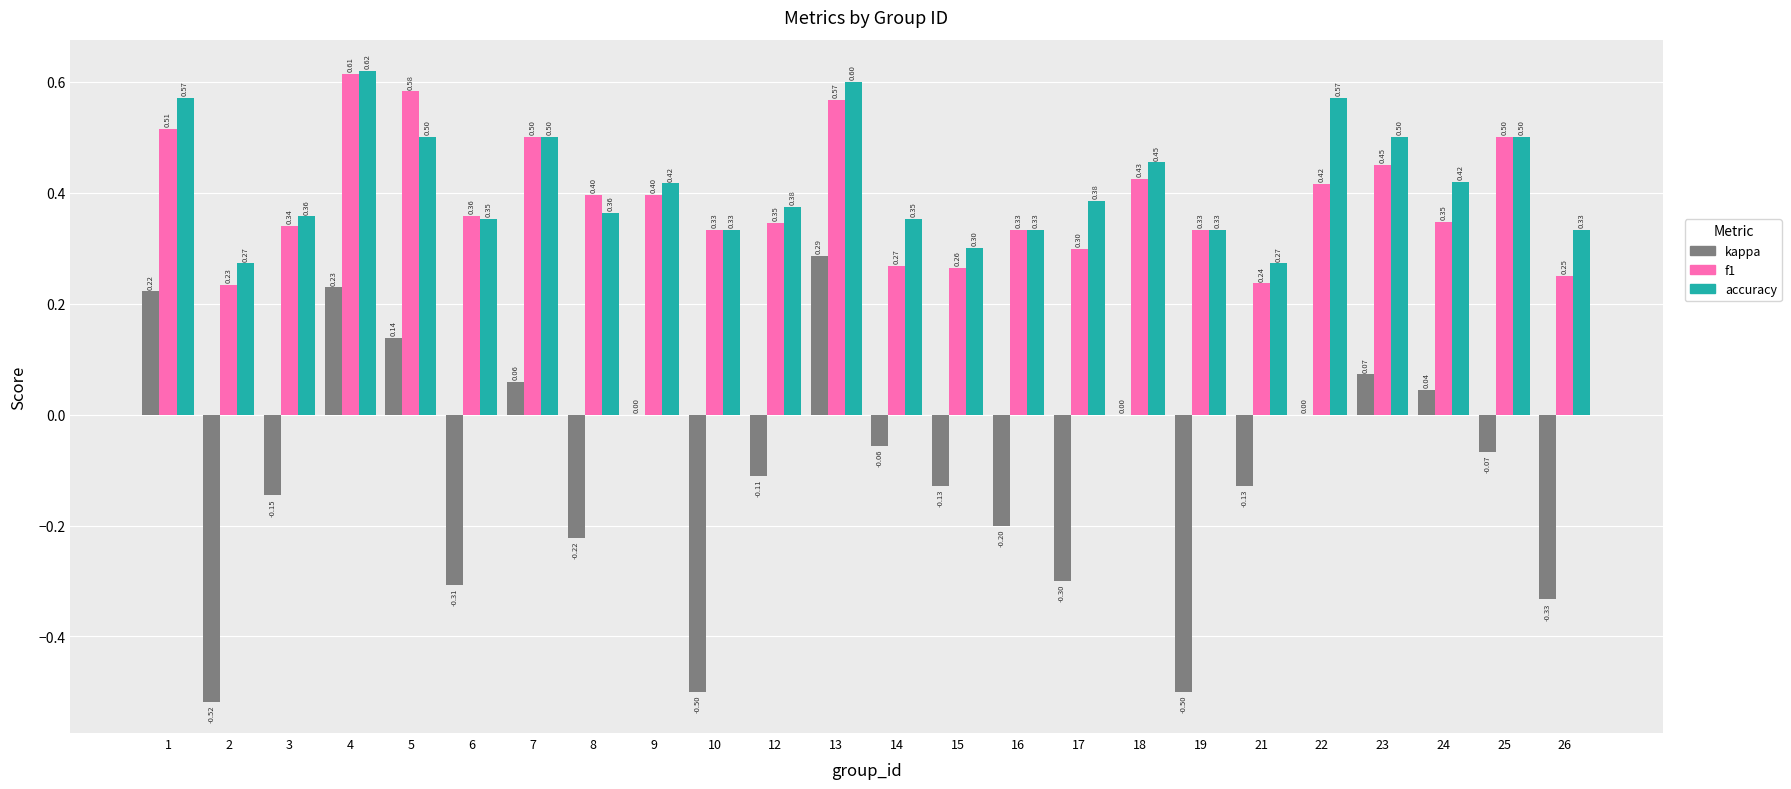

Is the value of accuracy at 16 greater than the value of f1 at 18?

No